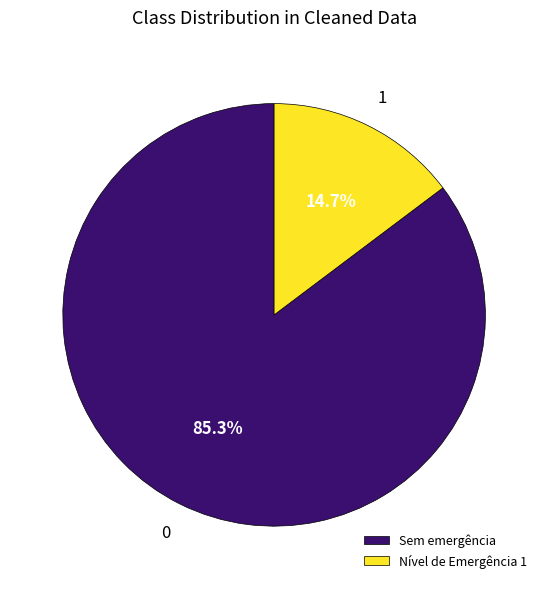

How many slices are in this pie chart?

2